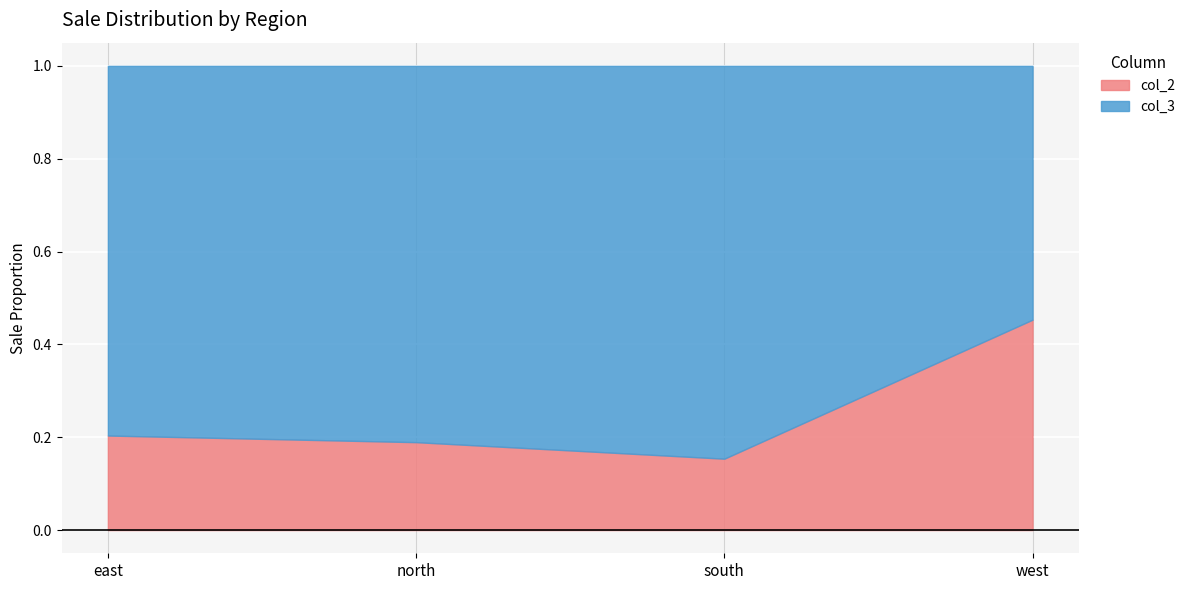

What is the label of the 2nd point from the left?

north